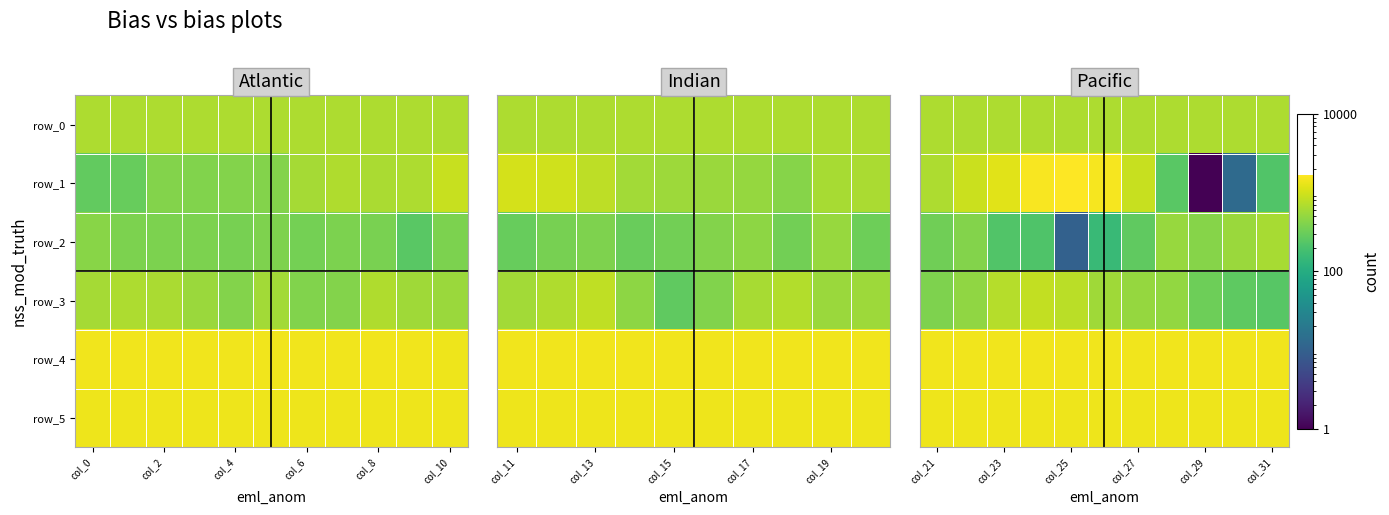

What is the minimum value shown in the chart?

1.0